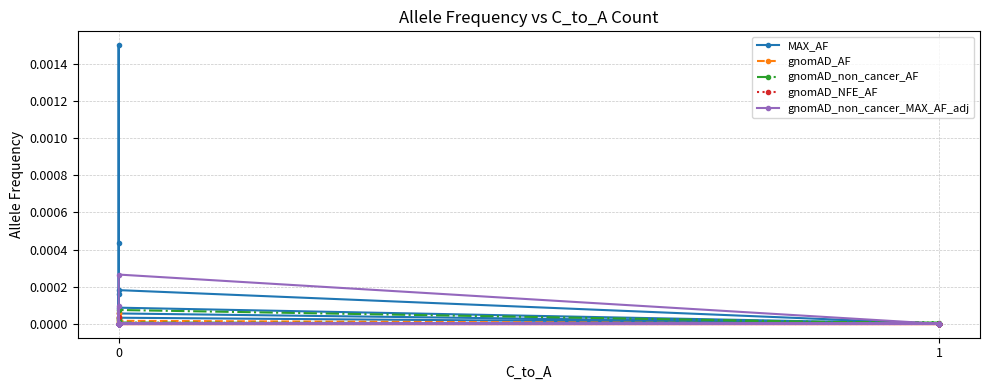

True or false: gnomAD_NFE_AF has a value of 0.0 at 0.

False